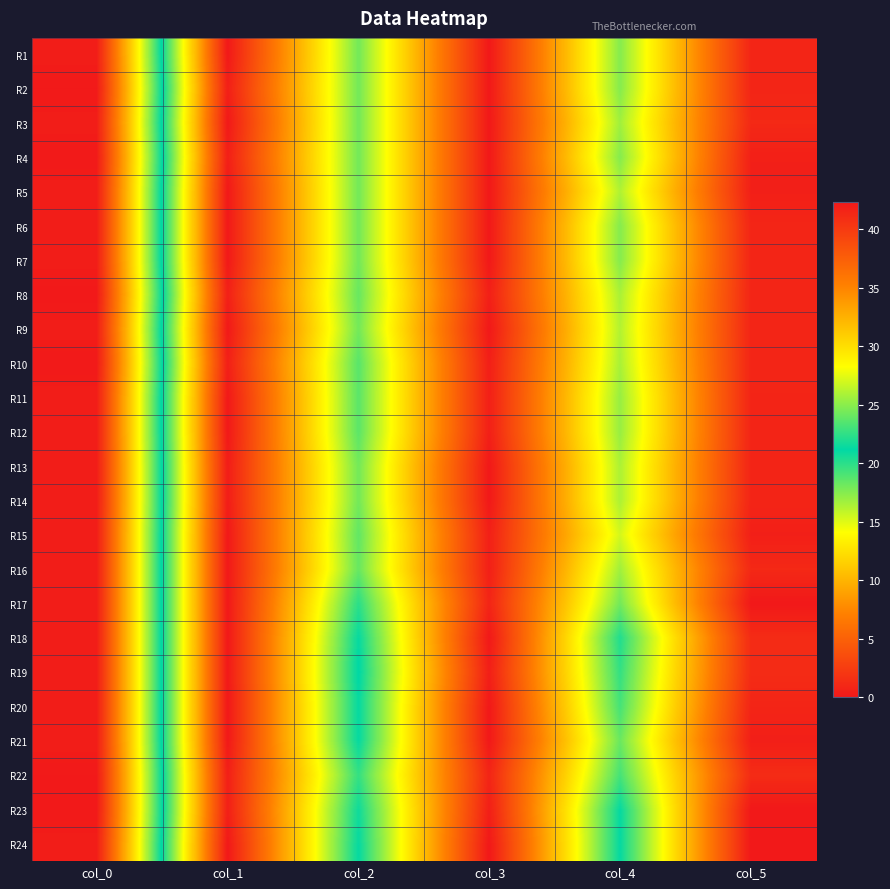

Count the number of data series in this chart.

24